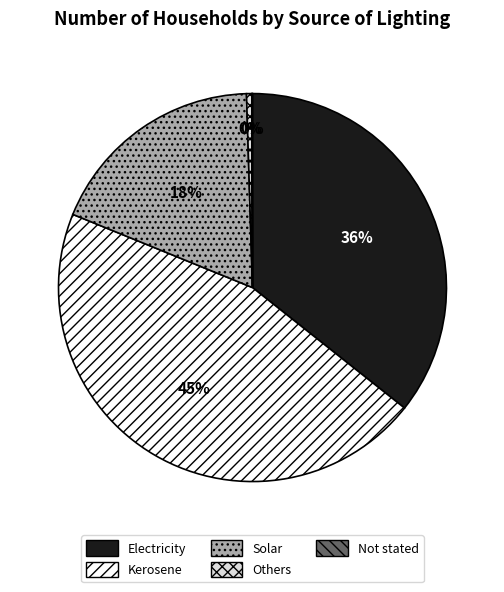

What is the ratio of the value at Solar to the value at Others?

40.9